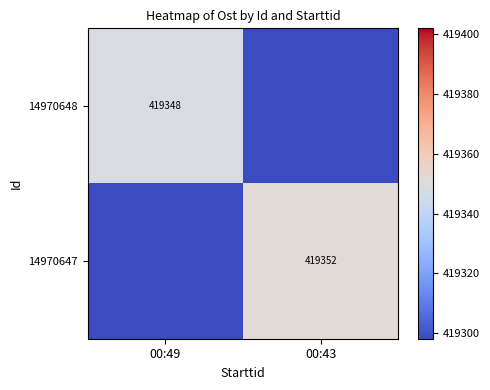

True or false: 14970647 has a value of 419352 at 00:43.

True